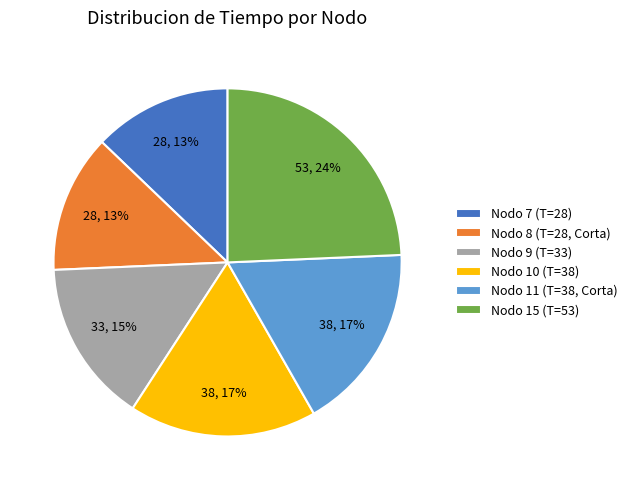

How many slices are in this pie chart?

6